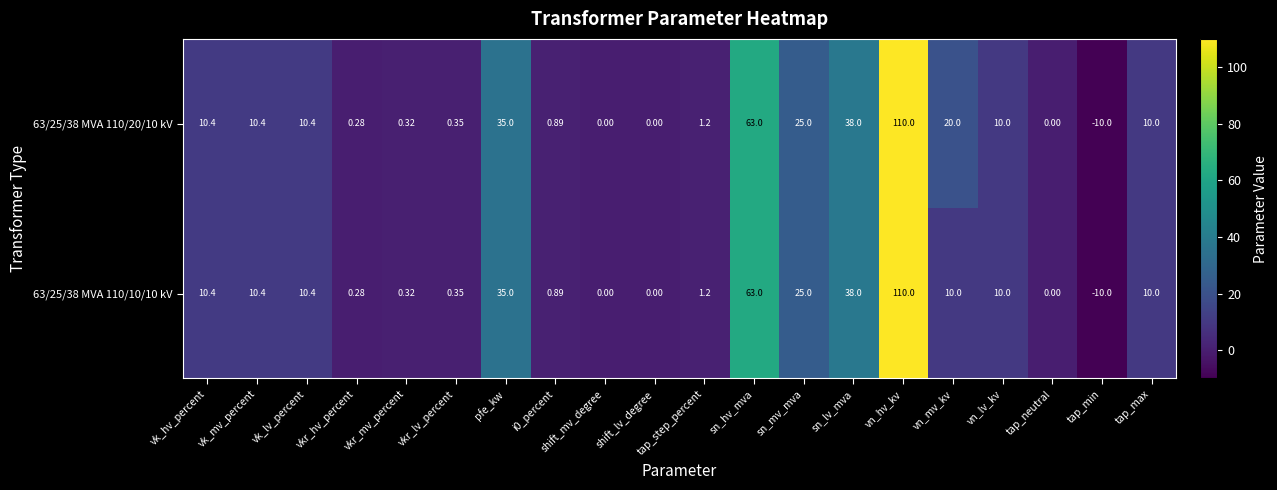

How many values in the 63/25/38 MVA 110/20/10 kV series are below 10?

9